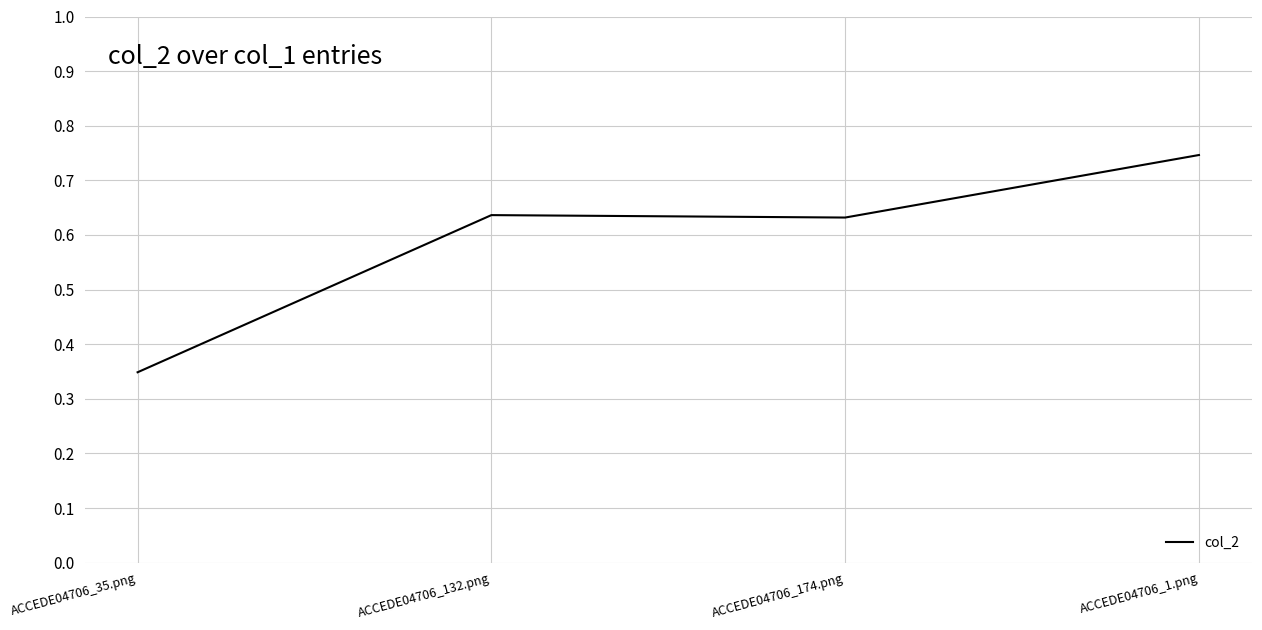

Is it true that the value at ACCEDE04706_132.png is 0.4?

False